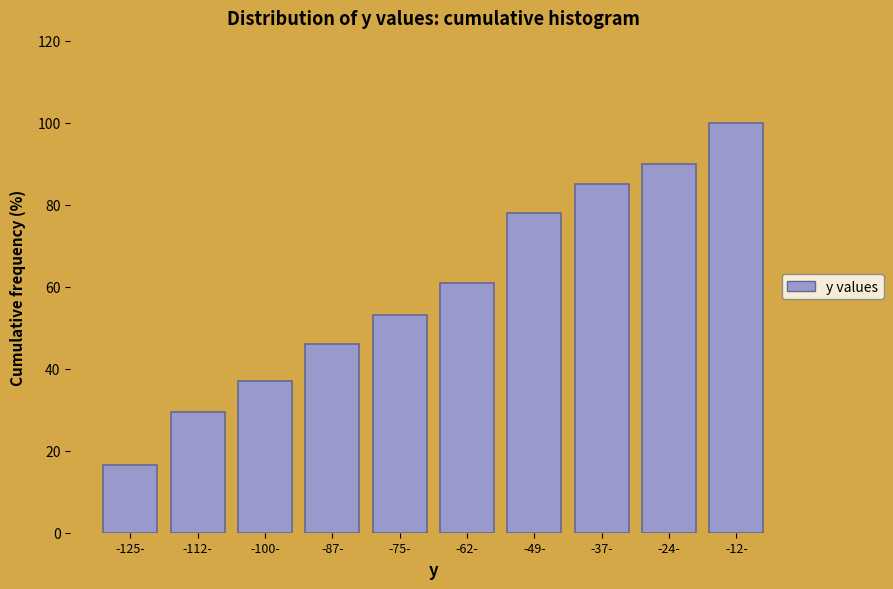

Reading left to right, what are all the values shown in this chart?

-125-=16.5	-112-=29.5	-100-=37.0	-87-=46.0	-75-=53.0	-62-=61.0	-49-=78.0	-37-=85.0	-24-=90.0	-12-=100.0